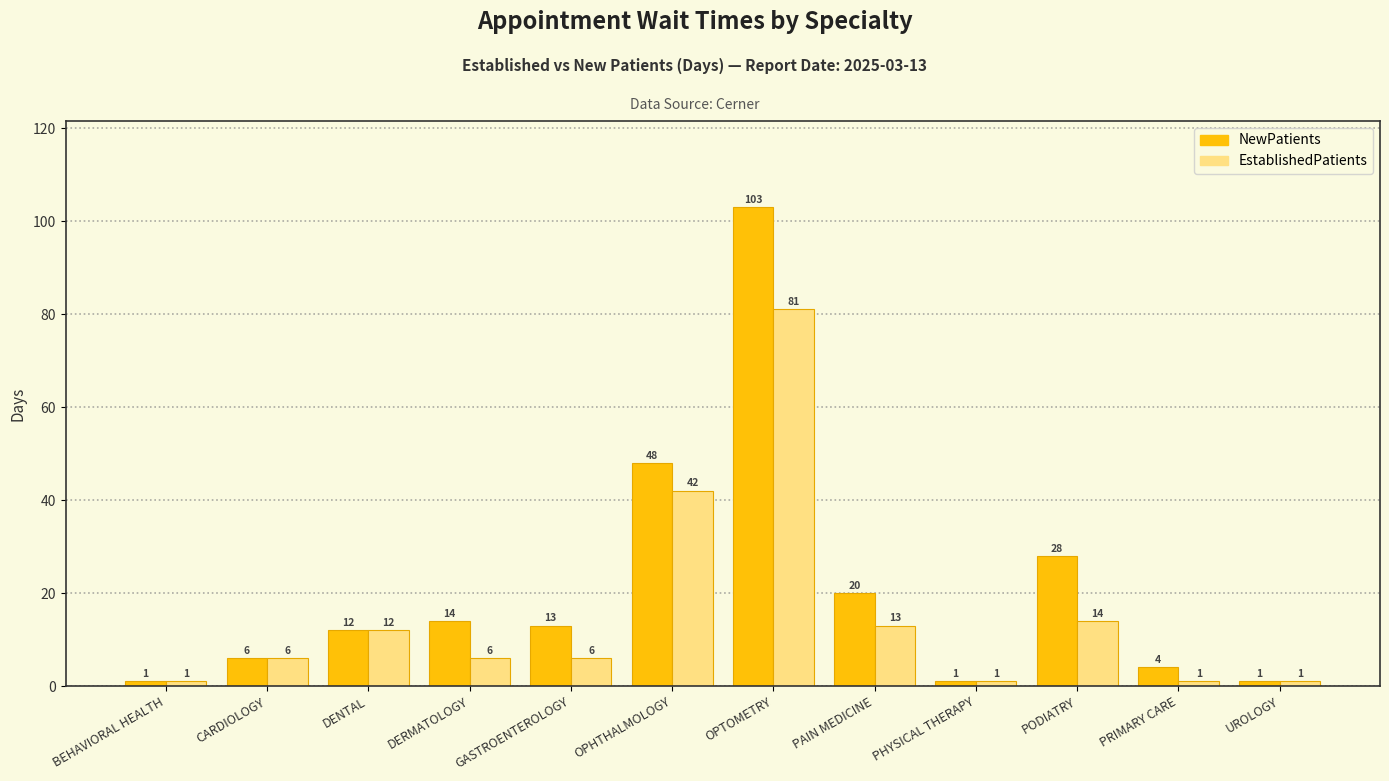

Which series has the widest spread of values?

NewPatients